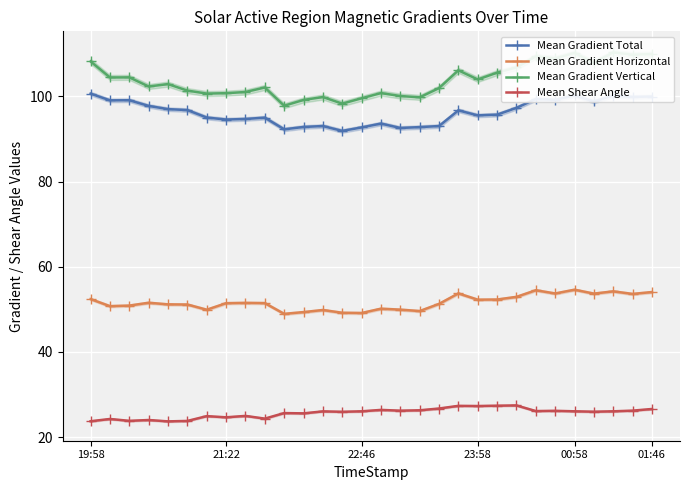

True or false: Mean Gradient Total and Mean Shear Angle cross at least once.

False